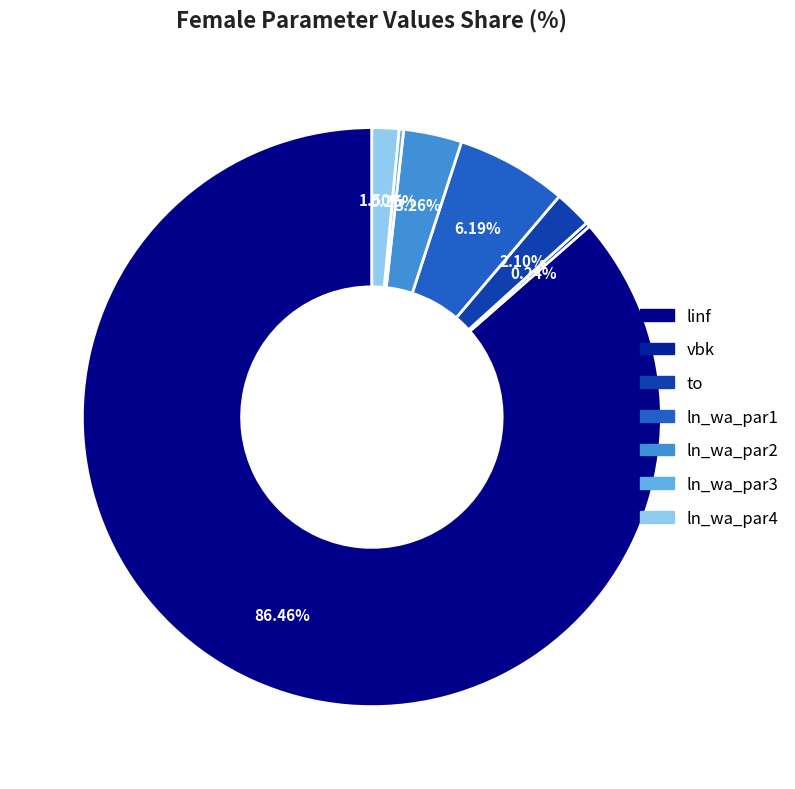

What is the total percentage of ln_wa_par1 and ln_wa_par4?

7.7%